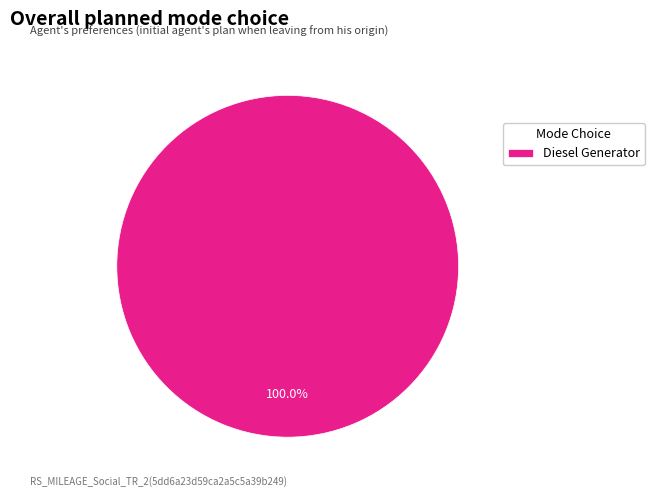

Count the number of slices in the pie.

1